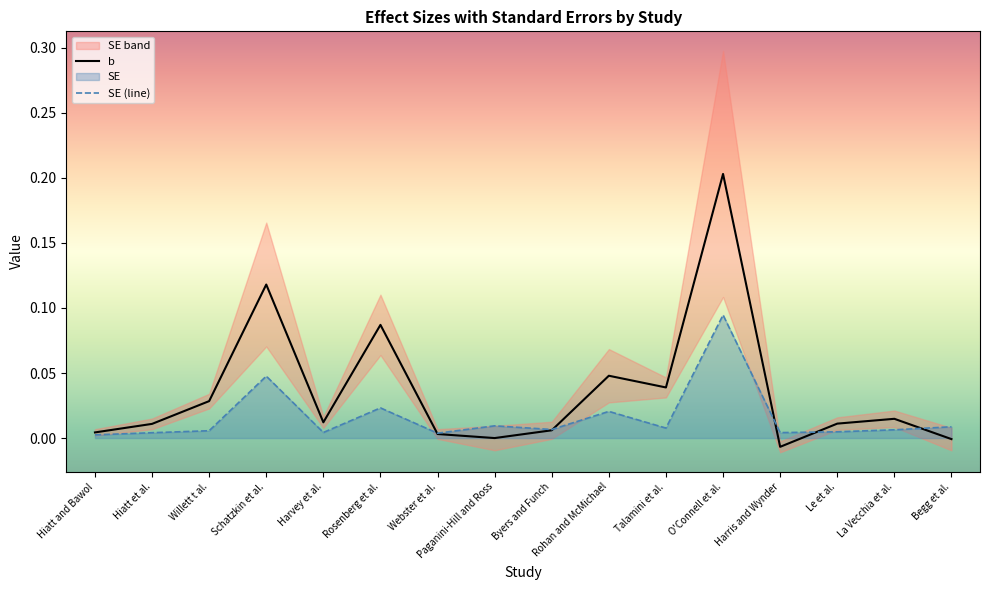

True or false: b has a value of 0.0 at Le et al..

True